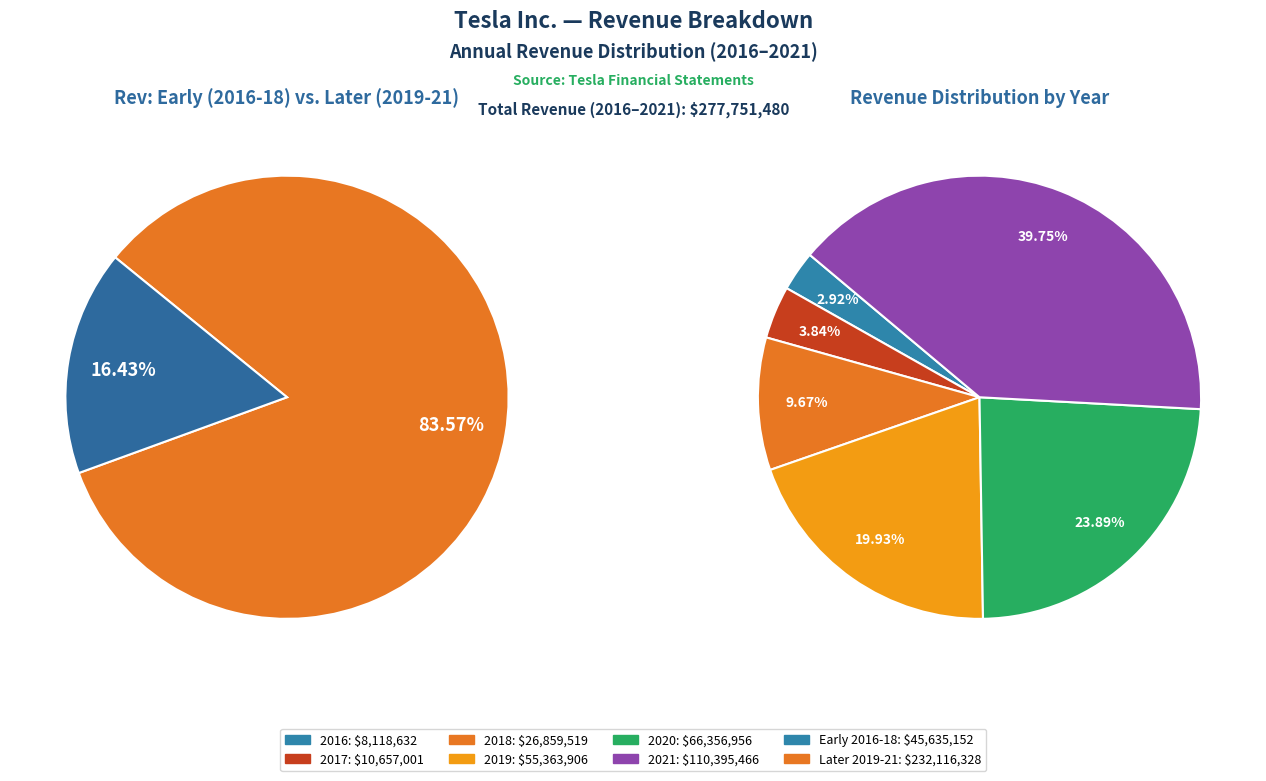

Does 2020 account for over 50% of the chart?

No